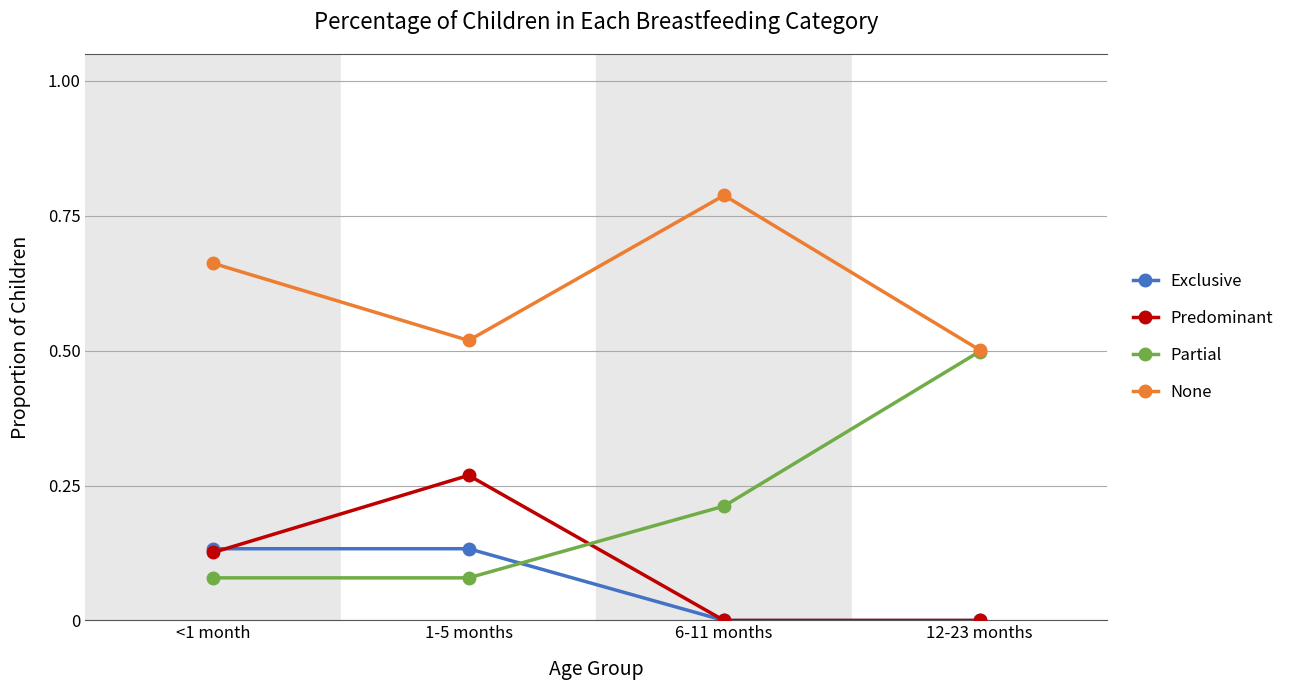

Which series has the largest range (max minus min)?

Partial